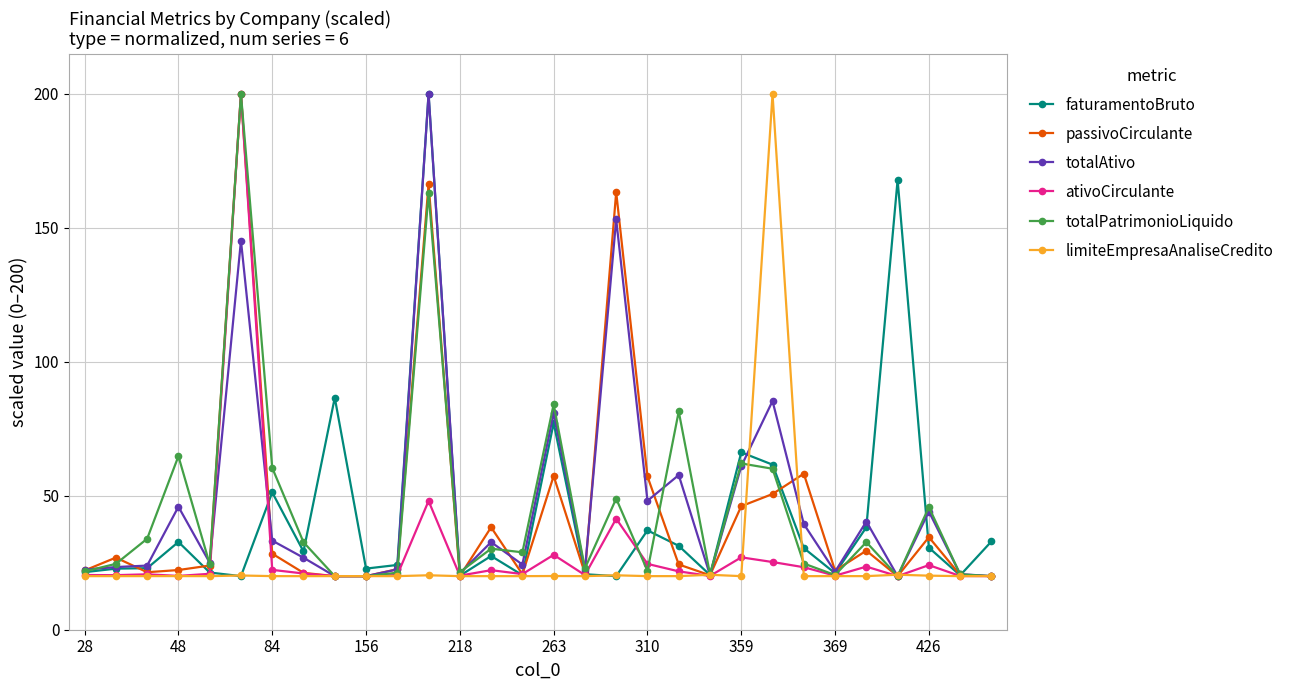

What is the greatest value displayed?

200.0